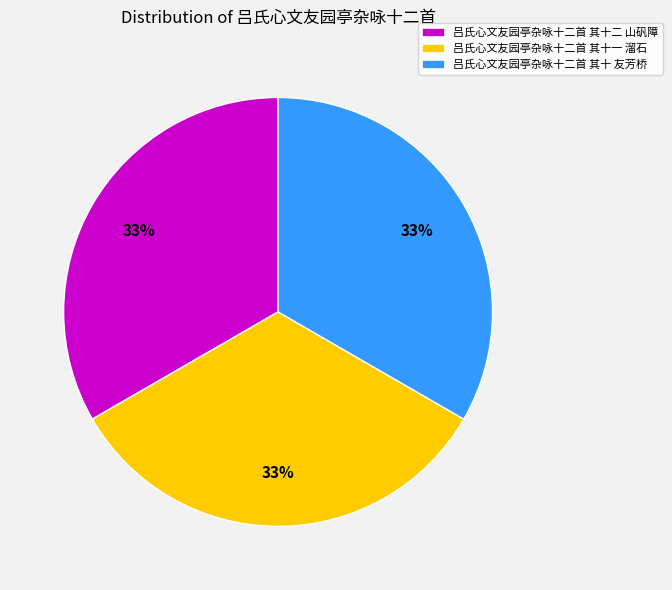

Is 吕氏心文友园亭杂咏十二首 其十 友芳桥 the majority of the pie?

No